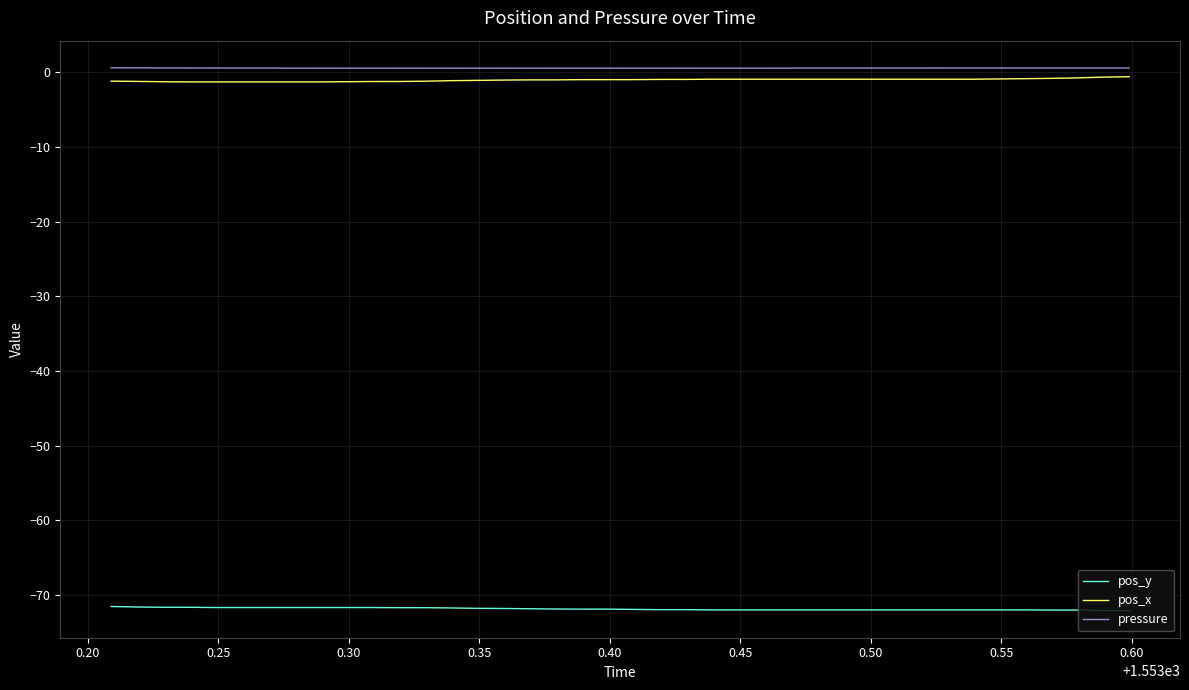

What is the minimum value shown in the chart?

-72.1